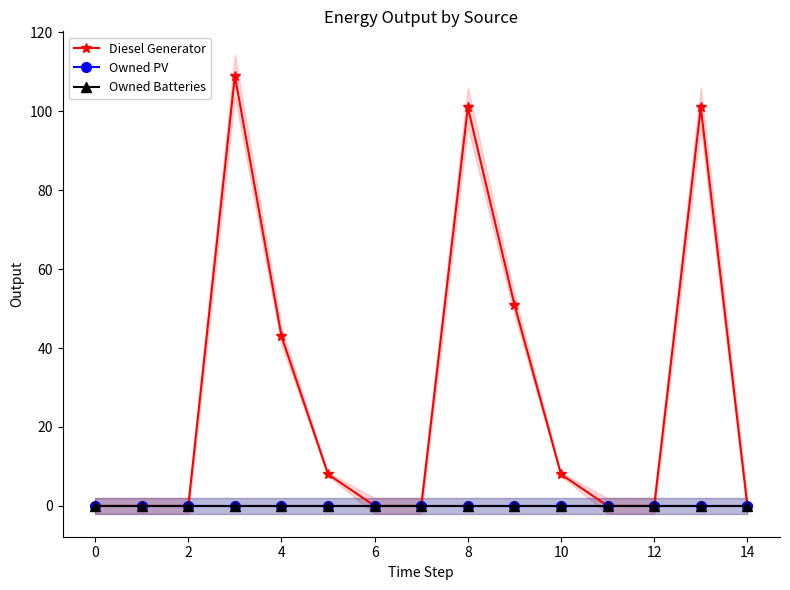

The value of Diesel Generator at 6 is 0. True or false?

True